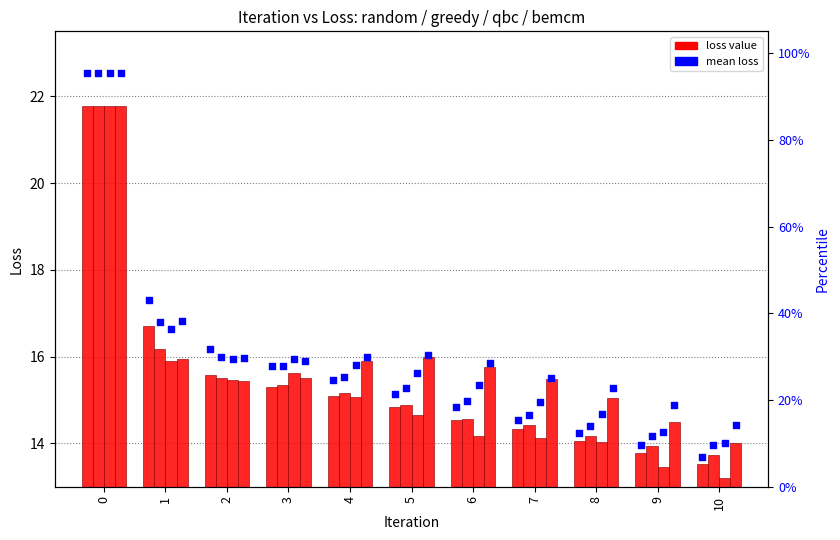

At how many categories does at least one series exceed 13?

11